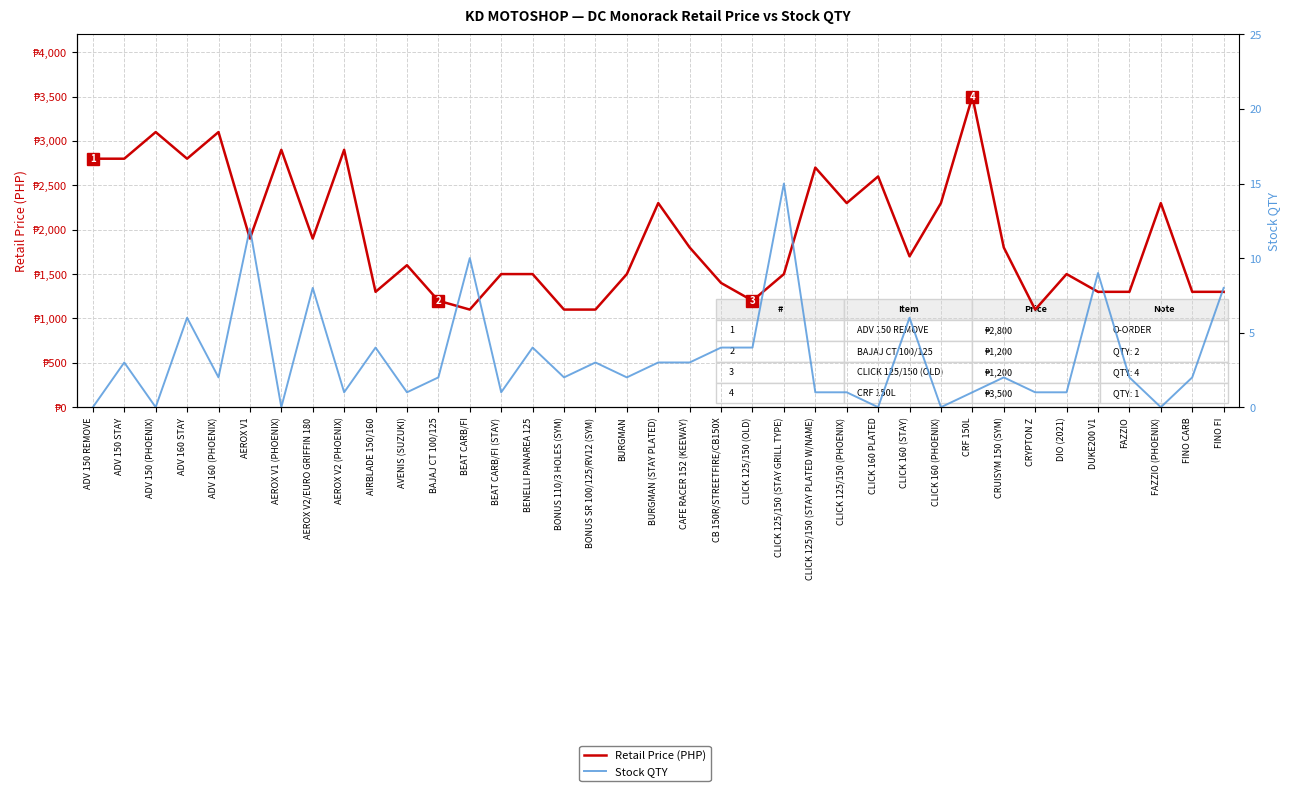

Reading right to left, what are all the values shown in this chart?

Retail Price (PHP): 1300	1300	2300	1300	1300	1500	1100	1800	3500	2300	1700	2600	2300	2700	1500	1200	1400	1800	2300	1500	1100	1100	1500	1500	1100	1200	1600	1300	2900	1900	2900	1900	3100	2800	3100	2800	2800
Stock QTY: 8	2	0	2	9	1	1	2	1	0	6	0	1	1	15	4	4	3	3	2	3	2	4	1	10	2	1	4	1	8	0	12	2	6	0	3	0